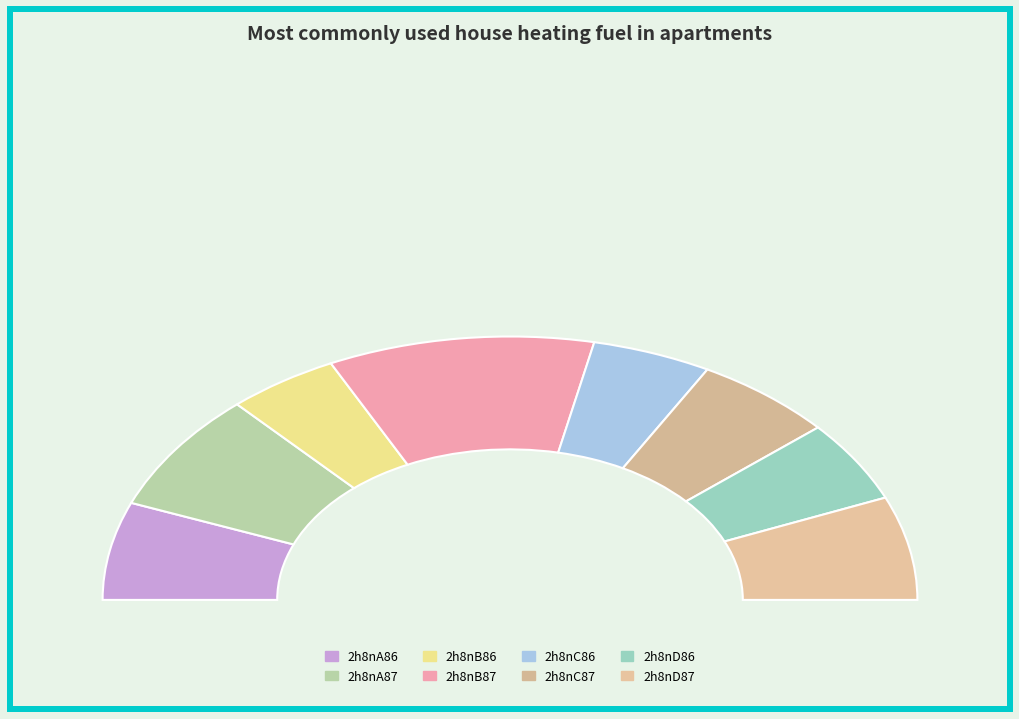

Rank the categories by value from lowest to highest.

2h8nB86, 2h8nC86, 2h8nD86, 2h8nC87, 2h8nA86, 2h8nD87, 2h8nA87, 2h8nB87